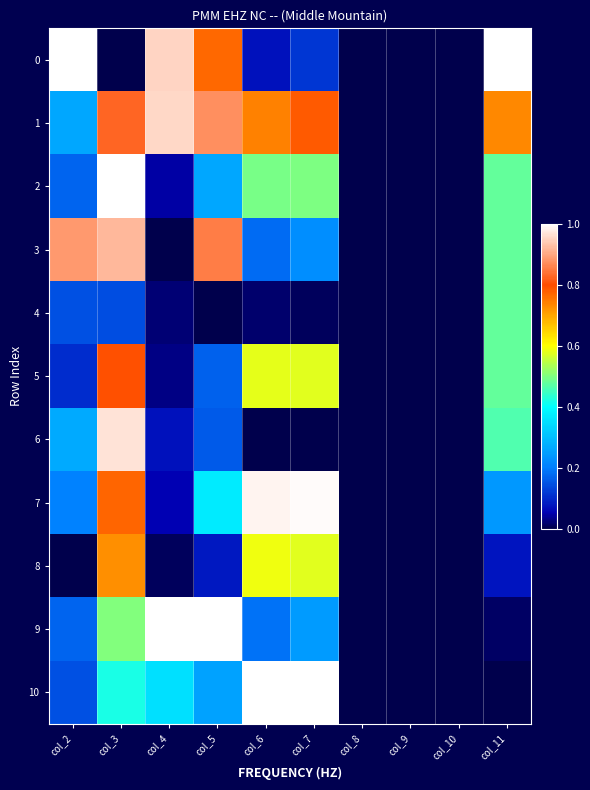

Reading right to left, transcribe all the data shown in this chart.

0: col_11=1.0	col_10=0.0	col_9=0.0	col_8=0.0	col_7=0.1	col_6=0.1	col_5=0.8	col_4=1.0	col_3=0.0	col_2=1.0
1: col_11=0.7	col_10=0.0	col_9=0.0	col_8=0.0	col_7=0.8	col_6=0.7	col_5=0.9	col_4=1.0	col_3=0.8	col_2=0.3
2: col_11=0.5	col_10=0.0	col_9=0.0	col_8=0.0	col_7=0.5	col_6=0.5	col_5=0.3	col_4=0.0	col_3=1.0	col_2=0.2
3: col_11=0.5	col_10=0.0	col_9=0.0	col_8=0.0	col_7=0.2	col_6=0.2	col_5=0.9	col_4=0.0	col_3=0.9	col_2=0.9
4: col_11=0.5	col_10=0.0	col_9=0.0	col_8=0.0	col_7=0.0	col_6=0.0	col_5=0.0	col_4=0.0	col_3=0.1	col_2=0.1
5: col_11=0.5	col_10=0.0	col_9=0.0	col_8=0.0	col_7=0.6	col_6=0.6	col_5=0.2	col_4=0.0	col_3=0.8	col_2=0.1
6: col_11=0.5	col_10=0.0	col_9=0.0	col_8=0.0	col_7=0.0	col_6=0.0	col_5=0.2	col_4=0.1	col_3=1.0	col_2=0.3
7: col_11=0.2	col_10=0.0	col_9=0.0	col_8=0.0	col_7=1.0	col_6=1.0	col_5=0.4	col_4=0.1	col_3=0.8	col_2=0.2
8: col_11=0.1	col_10=0.0	col_9=0.0	col_8=0.0	col_7=0.6	col_6=0.6	col_5=0.1	col_4=0.0	col_3=0.7	col_2=0.0
9: col_11=0.0	col_10=0.0	col_9=0.0	col_8=0.0	col_7=0.2	col_6=0.2	col_5=1.0	col_4=1.0	col_3=0.5	col_2=0.2
10: col_11=0.0	col_10=0.0	col_9=0.0	col_8=0.0	col_7=1.0	col_6=1.0	col_5=0.3	col_4=0.4	col_3=0.4	col_2=0.1